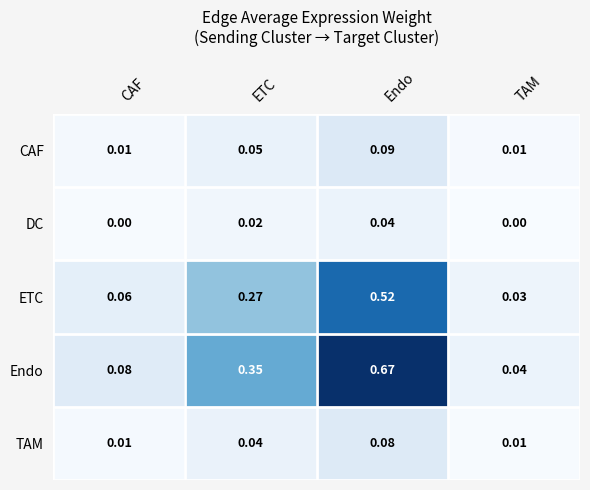

List the series in order of their peak value, lowest first.

DC, TAM, CAF, ETC, Endo